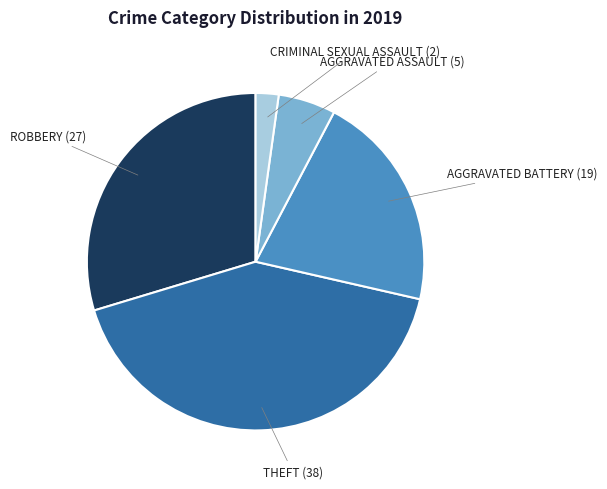

Is there a majority slice in this chart?

No